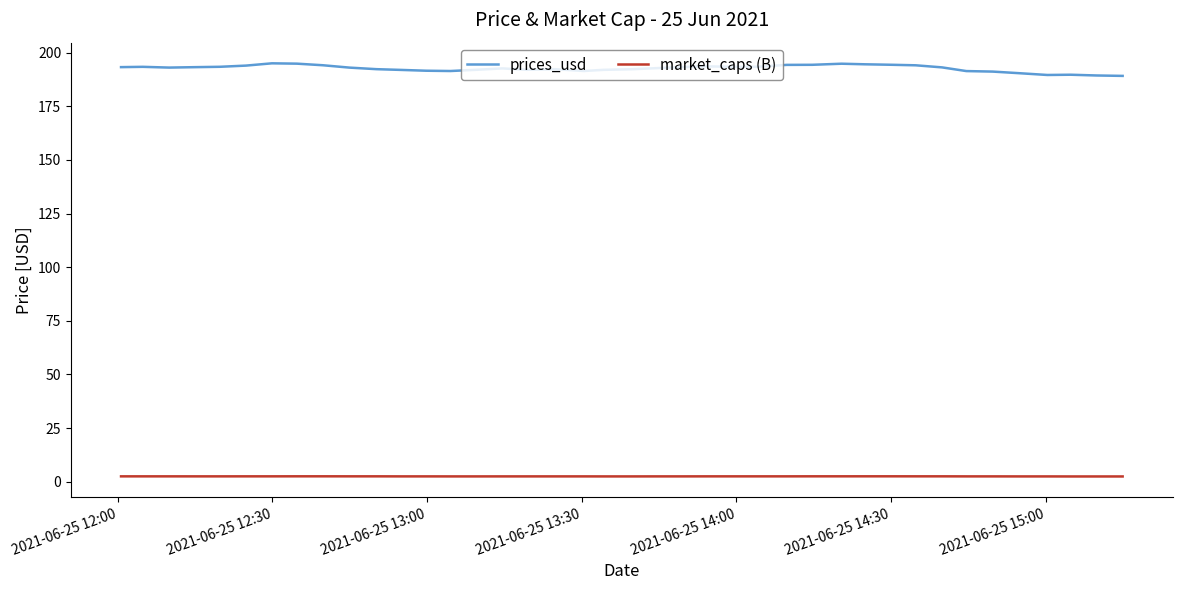

How many lines are shown in the chart?

2